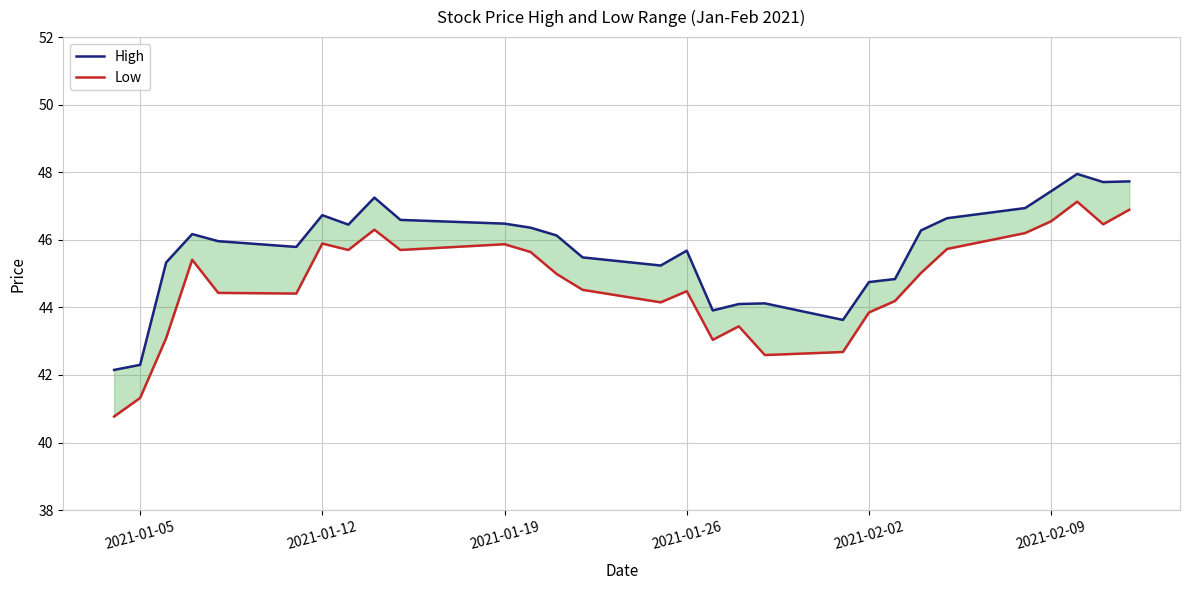

What is the greatest value displayed?

48.0